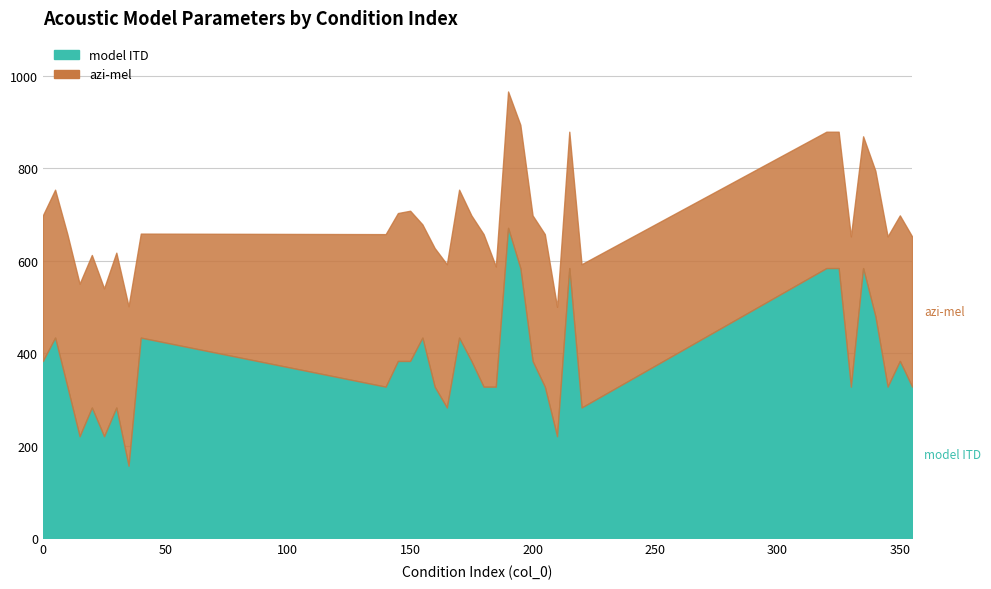

Does the chart display data point markers on the line(s)?

No